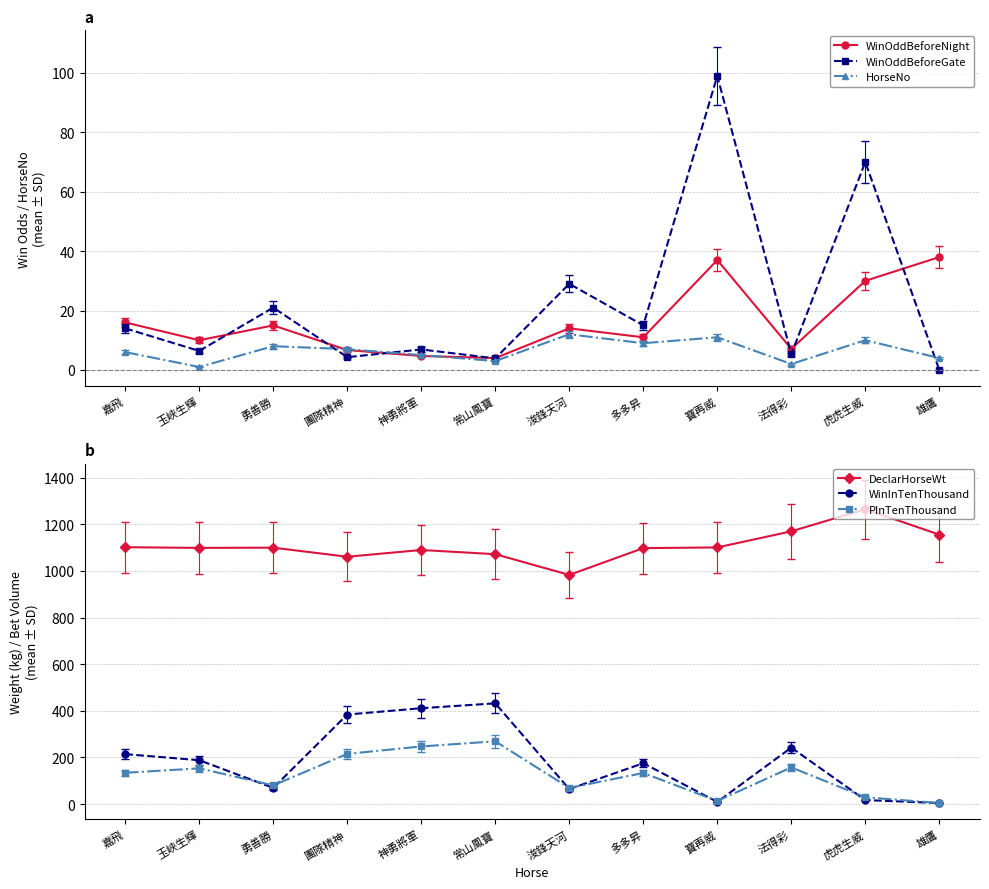

Is the value of WinOddBeforeNight at 多多昇 greater than the value of HorseNo at 團隊精神?

Yes